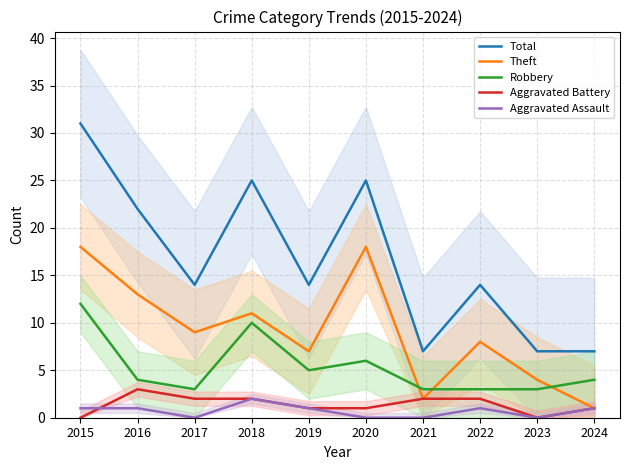

What is the value of the Aggravated Assault point at the 8th from the left?

1